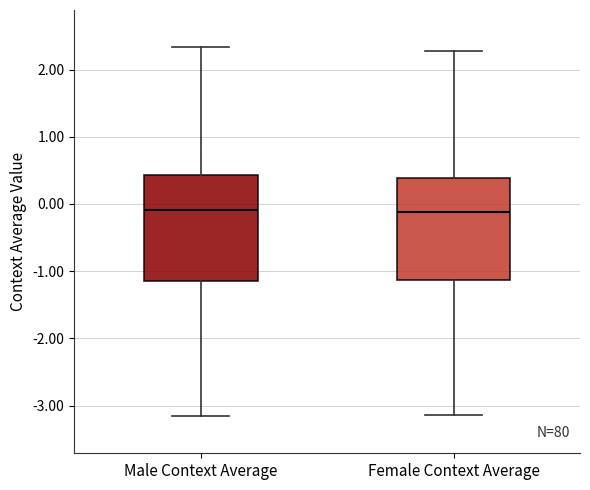

Where does the median line of the box for Male Context Average sit on the y-axis? The values are not printed on the chart, so give them approximately, as read against the axis.

-0.1